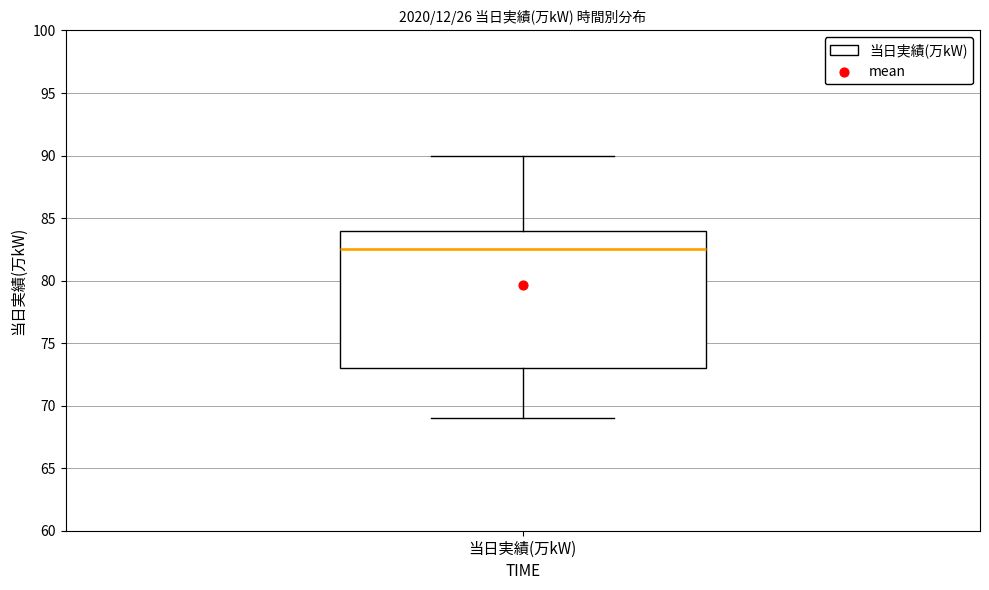

Where is the lower edge of the box for 当日実績(万kW) on the y-axis? The values are not printed on the chart, so give them approximately, as read against the axis.

73.0